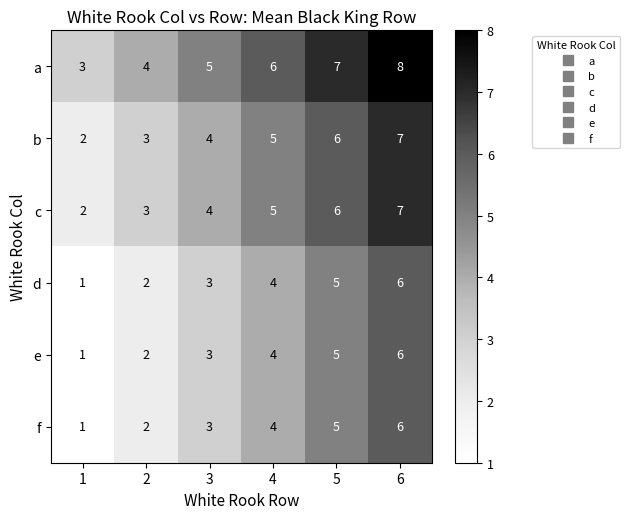

What is the difference between the second highest and second lowest values in the d series?

3